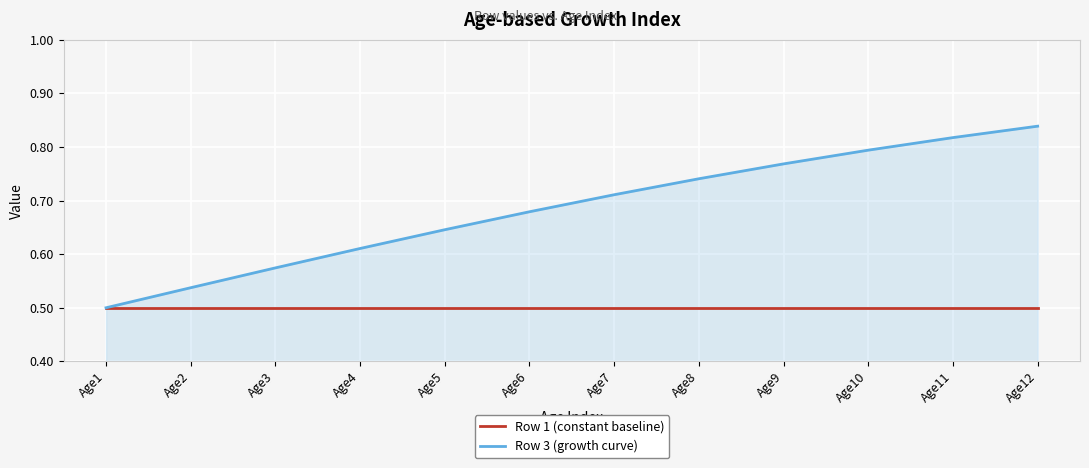

True or false: Row 3 (growth curve) has more than 1 points higher than both neighbors.

False